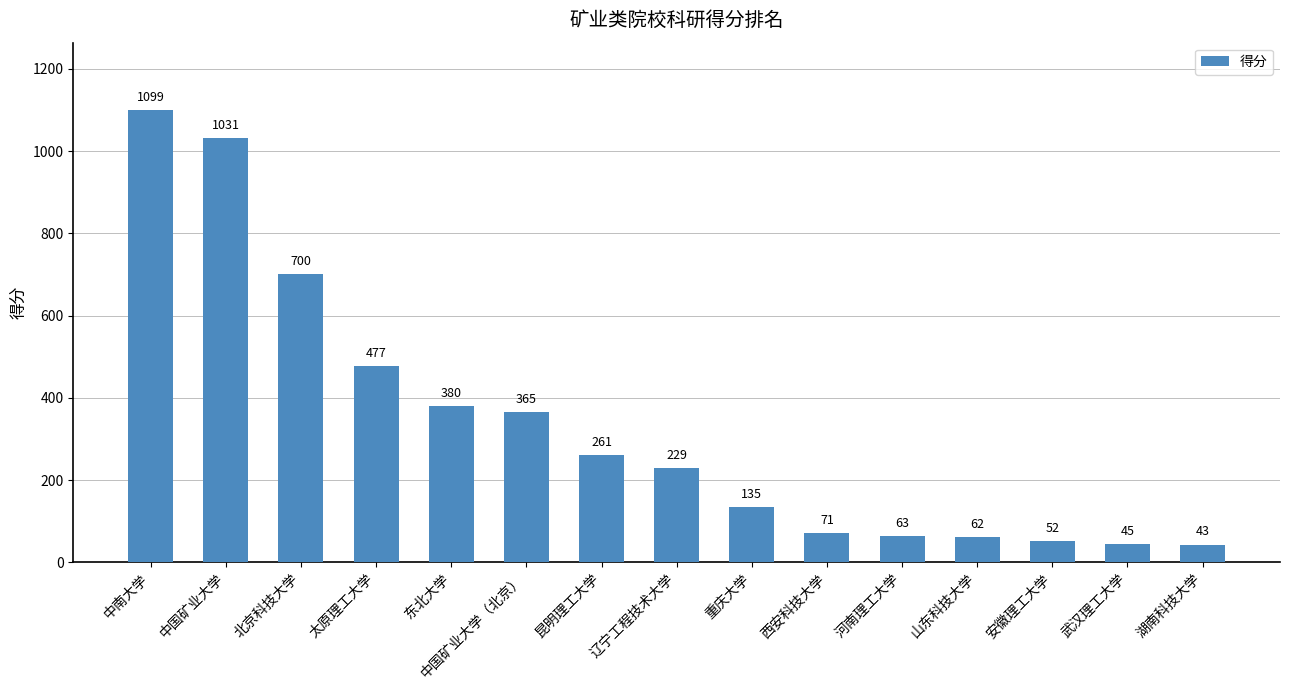

What is the approximate value at 安徽理工大学, to the nearest 50?

50